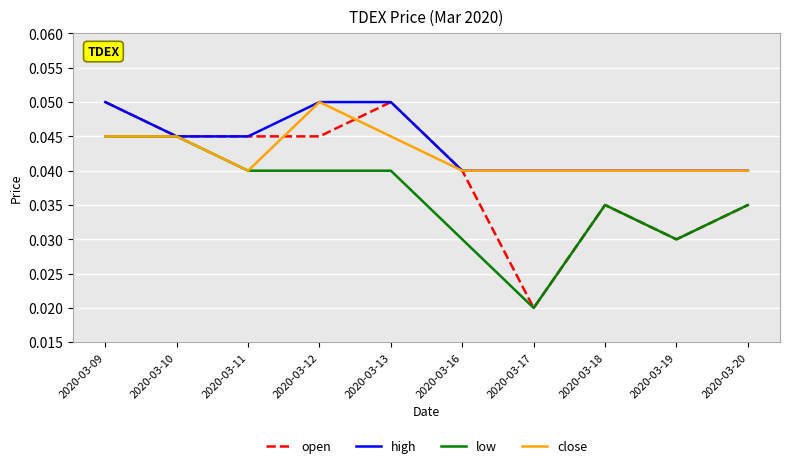

Rank the series by their average value, from highest to lowest.

high, close, open, low